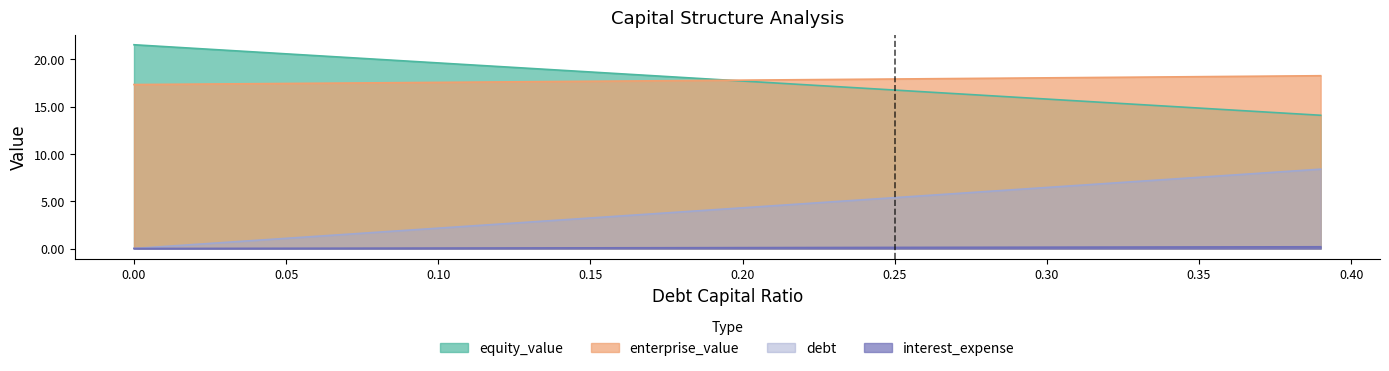

Reading left to right, what are all the values shown in this chart?

equity_value: 21.6	21.4	21.2	21.0	20.8	20.6	20.4	20.2	20.0	19.8	19.6	19.4	19.2	19.1	18.9	18.7	18.5	18.3	18.1	17.9	17.7	17.5	17.3	17.1	16.9	16.8	16.6	16.4	16.2	16.0	15.8	15.6	15.4	15.2	15.0	14.9	14.7	14.5	14.3	14.1
enterprise_value: 17.3	17.4	17.4	17.4	17.4	17.5	17.5	17.5	17.5	17.5	17.6	17.6	17.6	17.6	17.7	17.7	17.7	17.7	17.8	17.8	17.8	17.8	17.9	17.9	17.9	17.9	18.0	18.0	18.0	18.0	18.1	18.1	18.1	18.1	18.1	18.2	18.2	18.2	18.2	18.3
debt: 0.0	0.2	0.4	0.6	0.9	1.1	1.3	1.5	1.7	1.9	2.2	2.4	2.6	2.8	3.0	3.2	3.4	3.7	3.9	4.1	4.3	4.5	4.7	4.9	5.2	5.4	5.6	5.8	6.0	6.2	6.5	6.7	6.9	7.1	7.3	7.5	7.7	8.0	8.2	8.4
interest_expense: 0.0	0.0	0.0	0.0	0.0	0.0	0.0	0.0	0.0	0.0	0.0	0.1	0.1	0.1	0.1	0.1	0.1	0.1	0.1	0.1	0.1	0.1	0.1	0.1	0.1	0.1	0.1	0.1	0.1	0.1	0.1	0.1	0.1	0.2	0.2	0.2	0.2	0.2	0.2	0.2